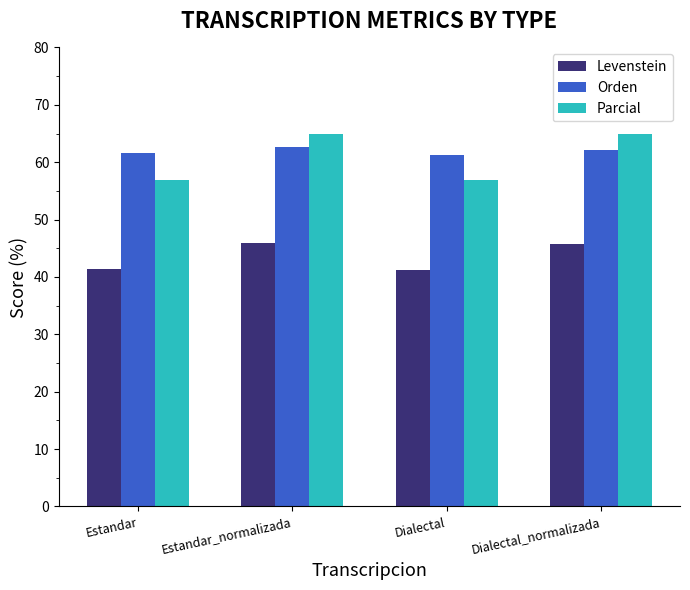

What is the difference between the highest and lowest values at Estandar?

20.2